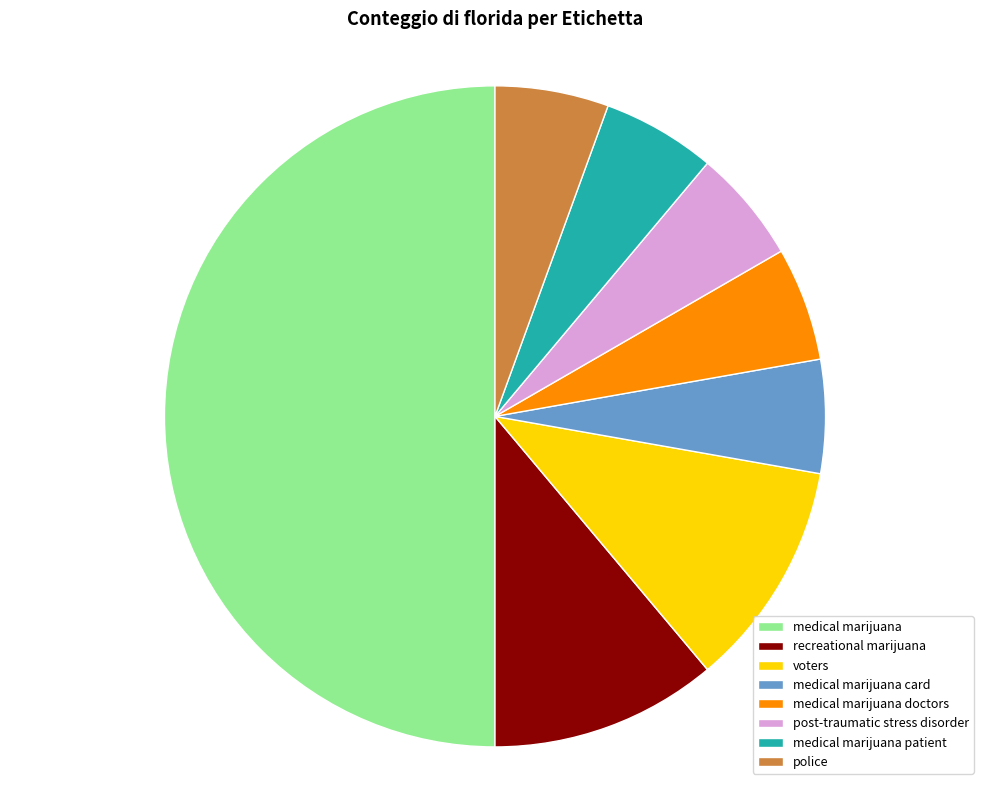

What is the ratio of the value at medical marijuana patient to the value at medical marijuana doctors?

1.0